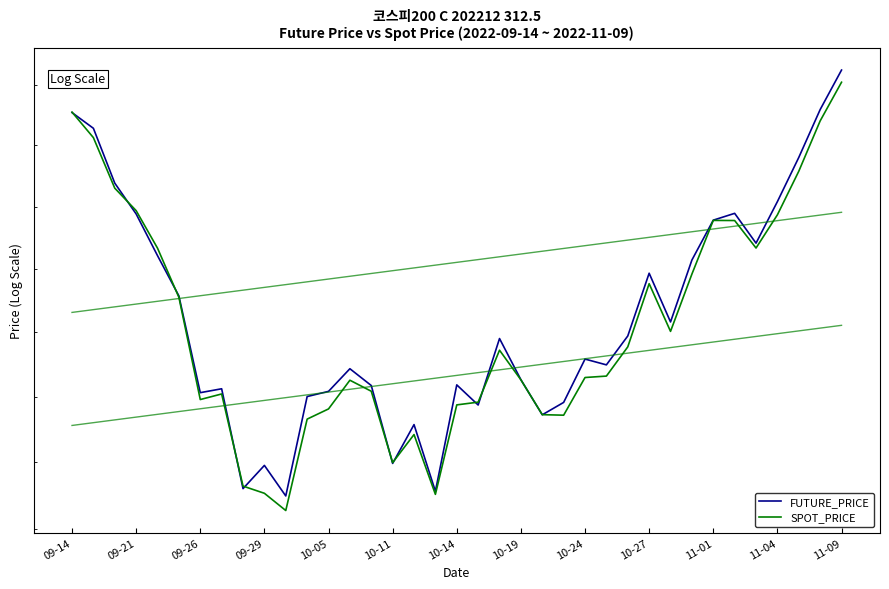

True or false: SPOT_PRICE has a value of 89.1 at 28.

False